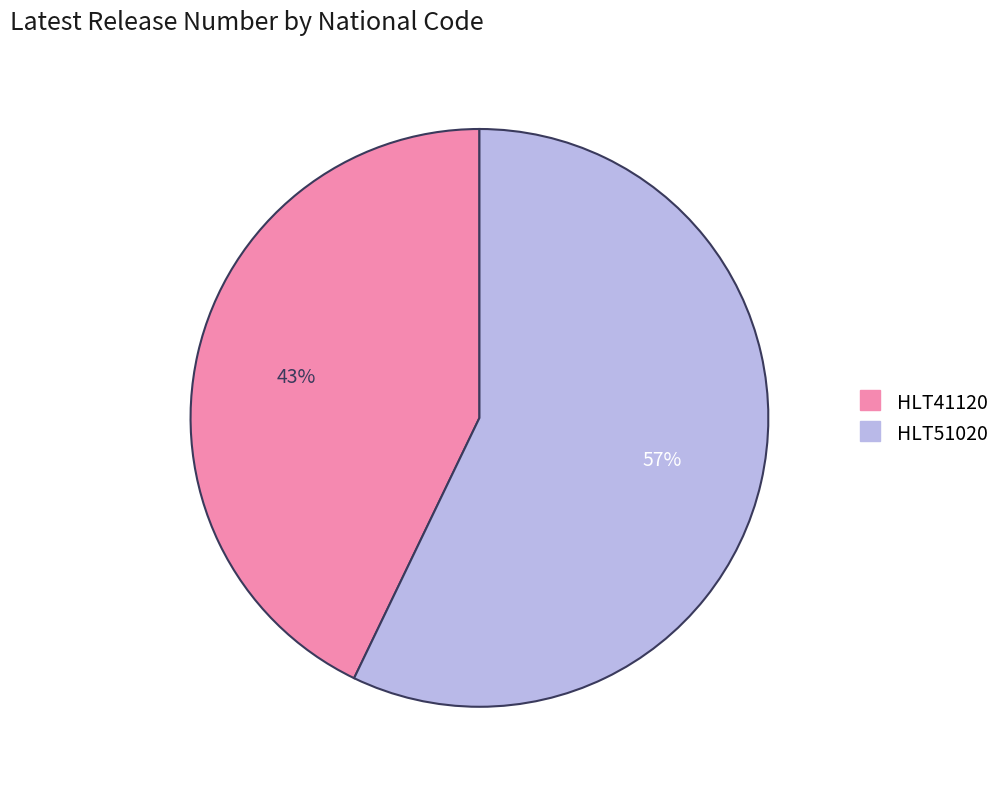

Combined, do HLT51020 and HLT41120 account for over 50%?

Yes